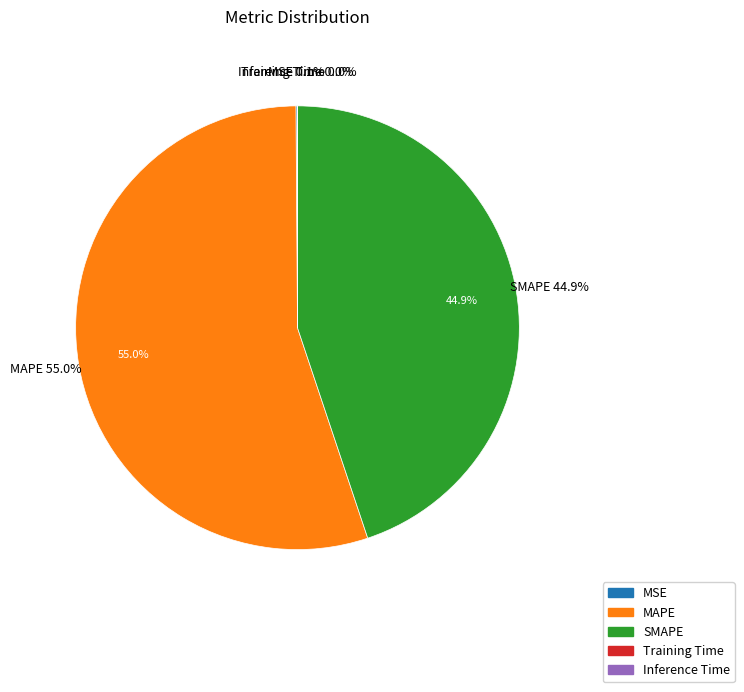

To the nearest percent, what is the difference between the MAPE and Inference Time slice percentages?

55%